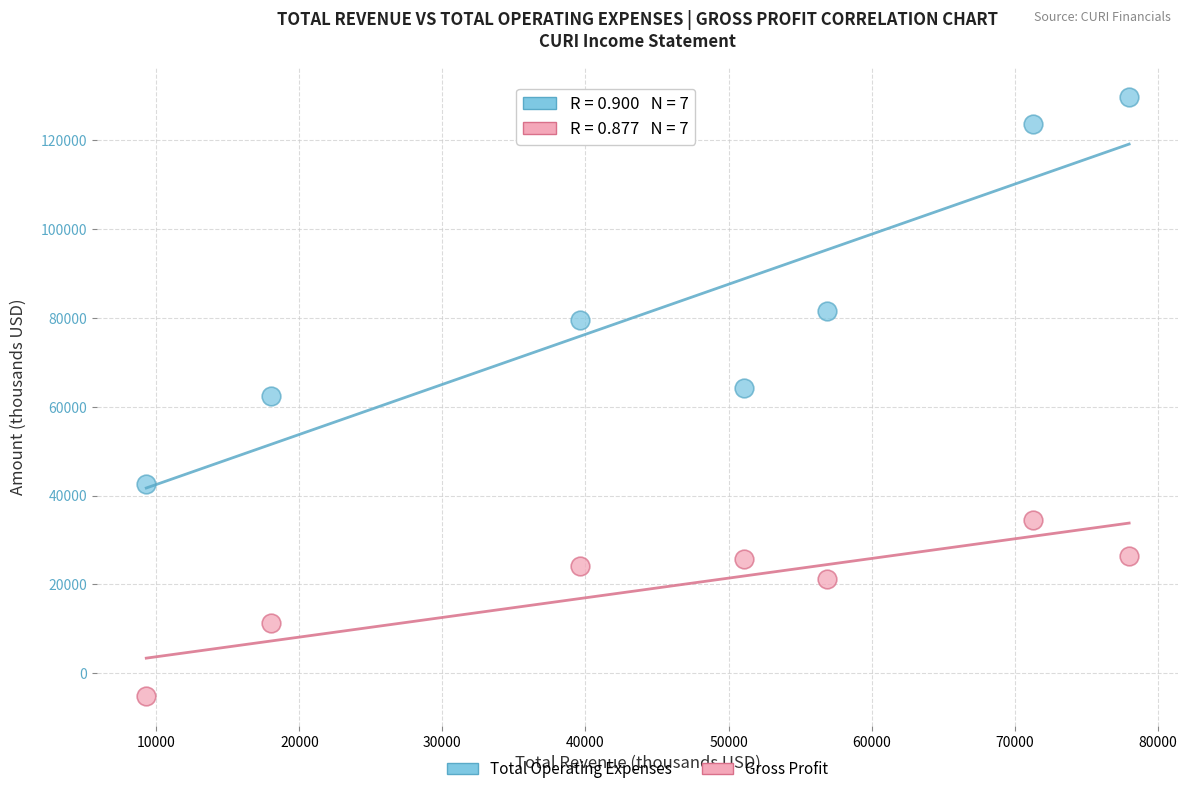

Which series contains the highest Y value?

Total Operating Expenses